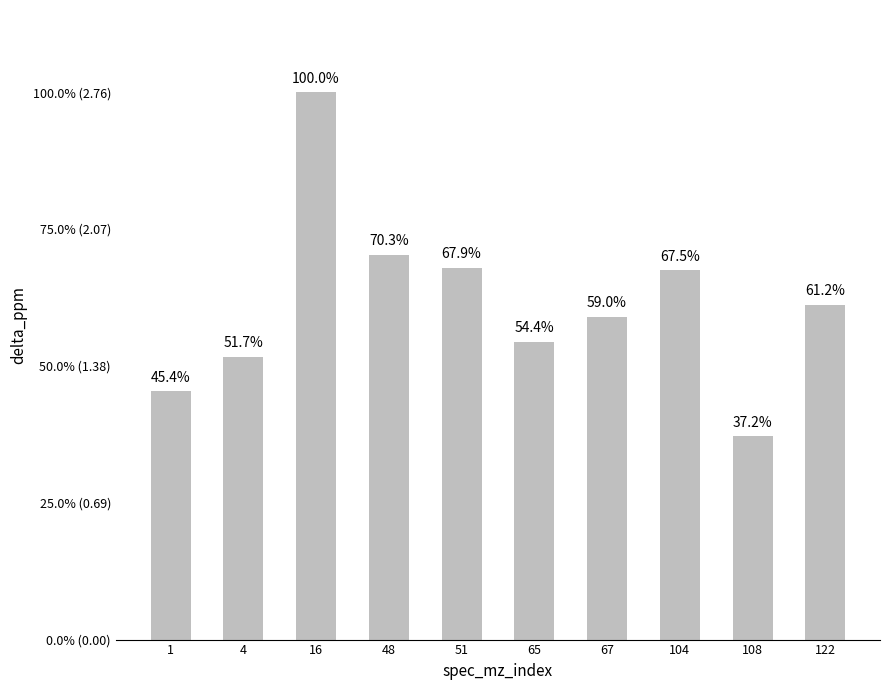

Reading right to left, list all the values displayed in this chart.

122=1.7	108=1.0	104=1.9	67=1.6	65=1.5	51=1.9	48=1.9	16=2.8	4=1.4	1=1.3